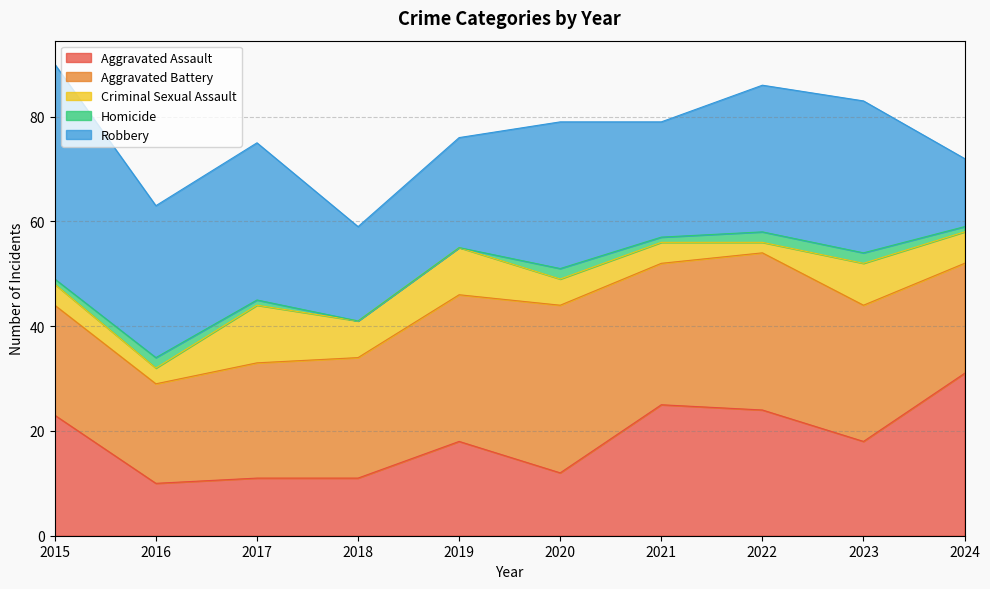

What is the approximate value of Homicide at 2017?

1